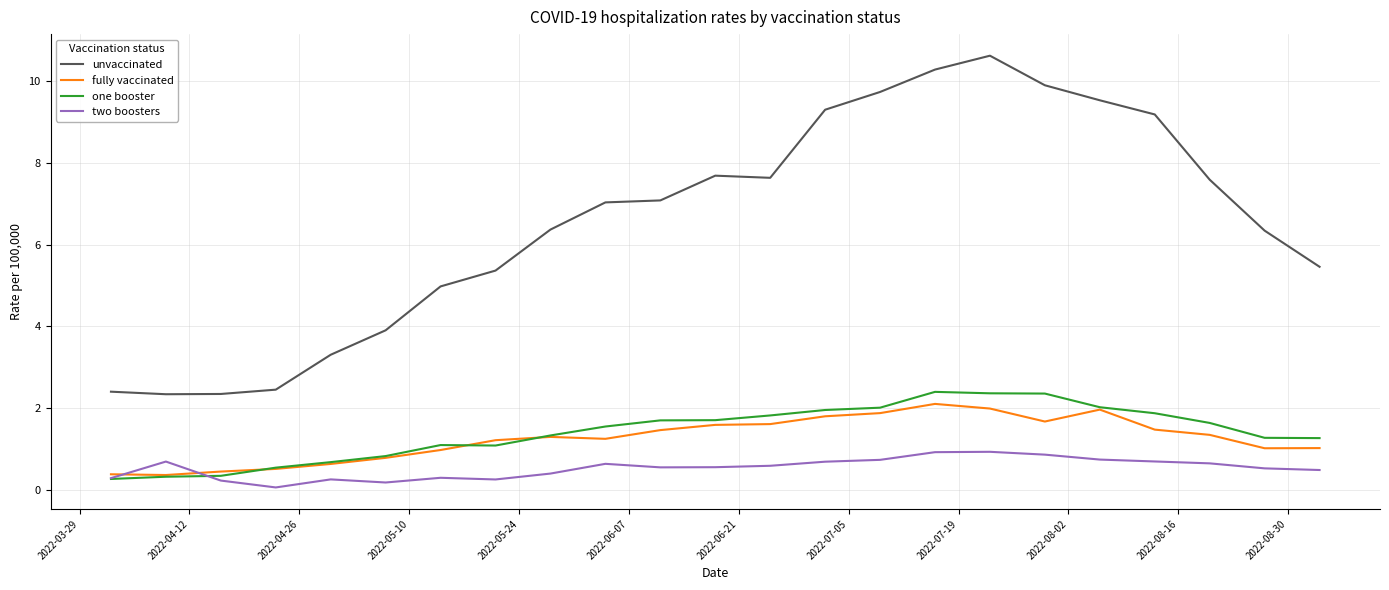

Rank the series by their maximum value, from lowest to highest.

two boosters, fully vaccinated, one booster, unvaccinated